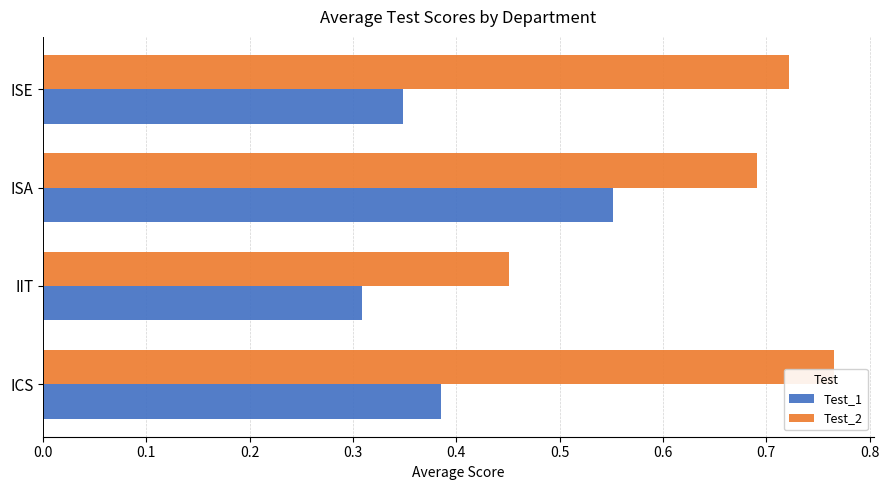

Is it true that Test_1 equals 0.2 at ICS?

False